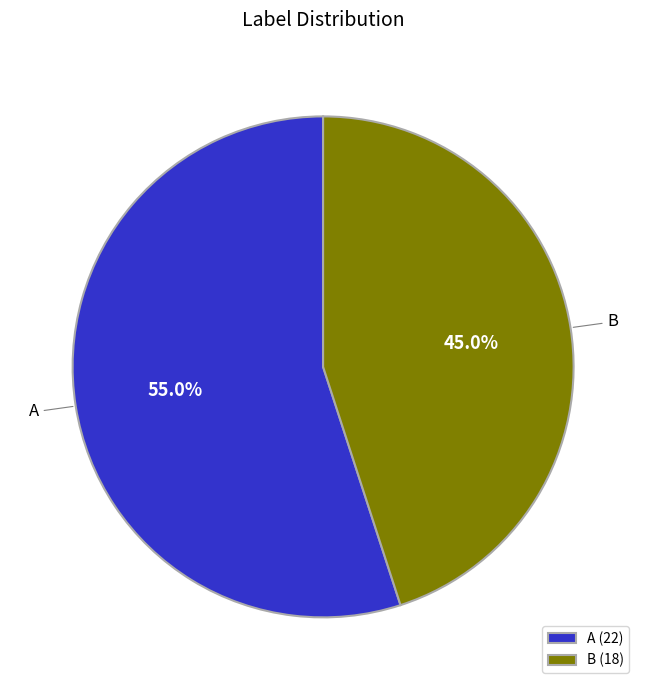

Which category accounts for the majority?

A